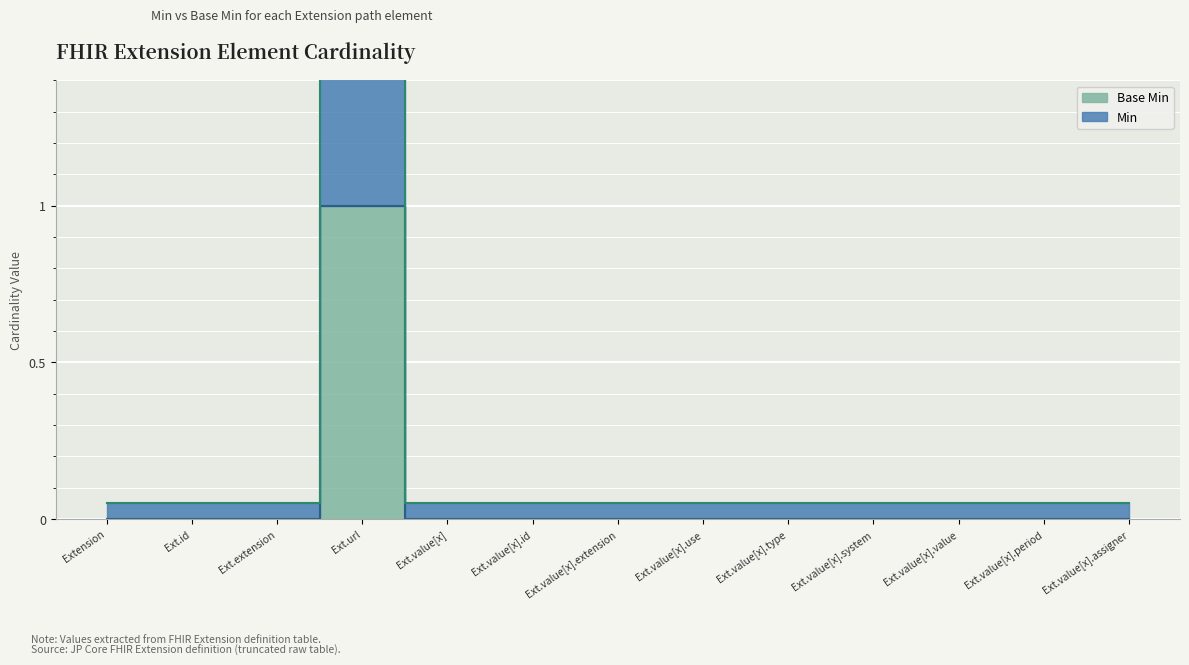

Rank the categories by Min value from lowest to highest.

Extension, Ext.id, Ext.extension, Ext.value[x], Ext.value[x].id, Ext.value[x].extension, Ext.value[x].use, Ext.value[x].type, Ext.value[x].system, Ext.value[x].value, Ext.value[x].period, Ext.value[x].assigner, Ext.url